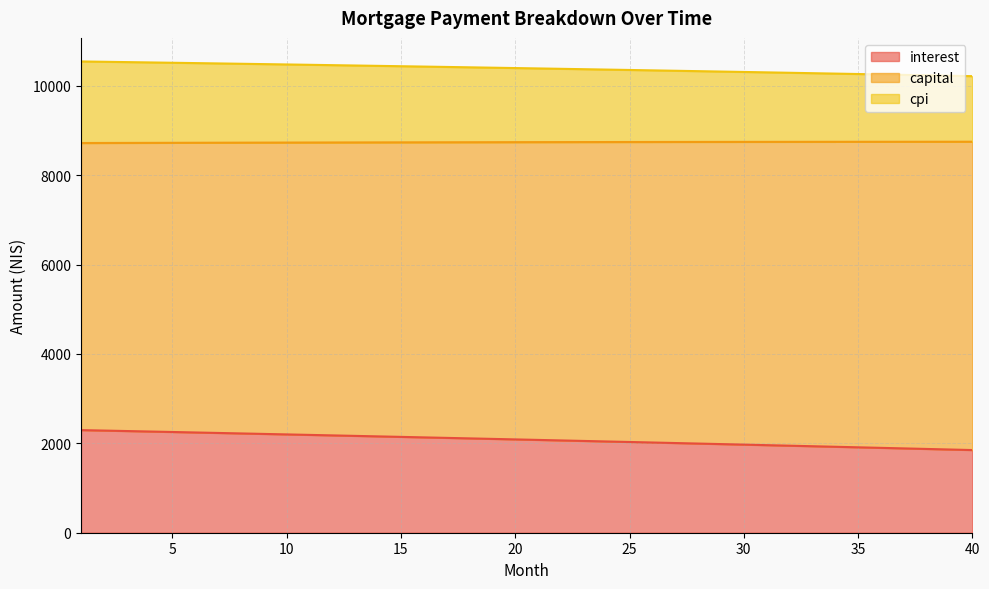

Which series has the largest total across all categories?

capital